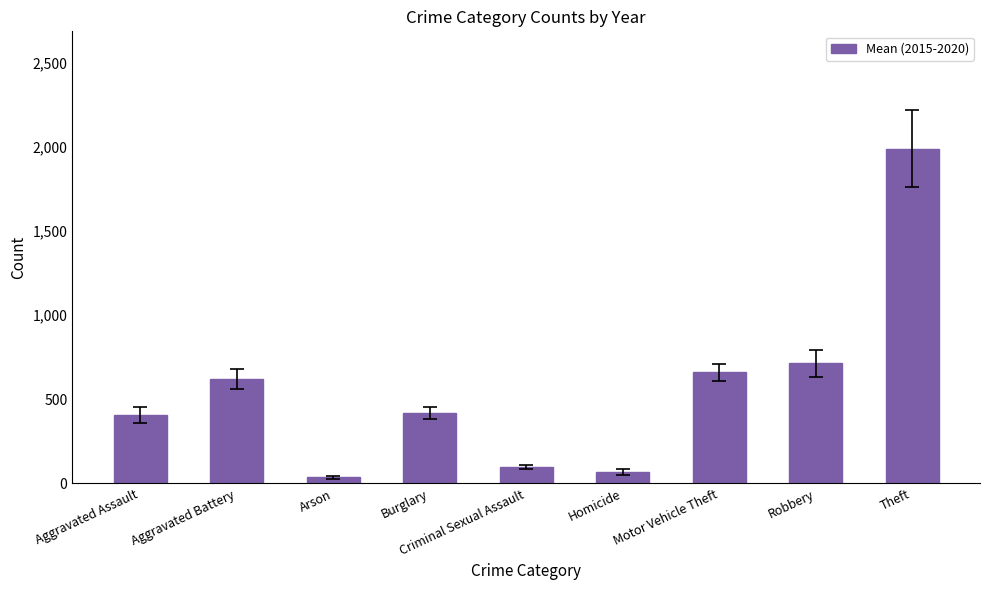

At which label does the data first exceed 418?

Aggravated Battery